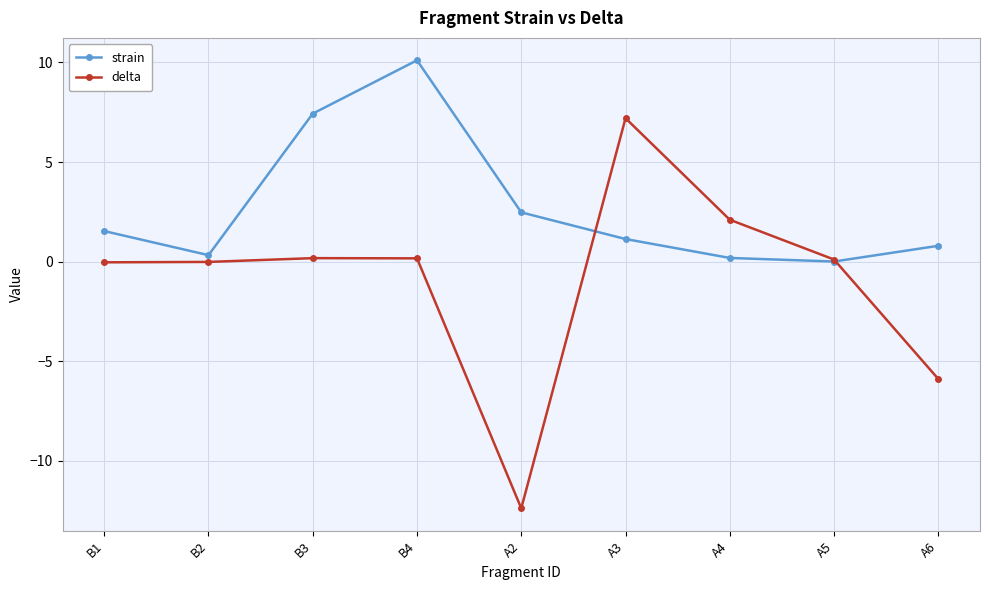

At which category is the sum across all series the highest?

B4